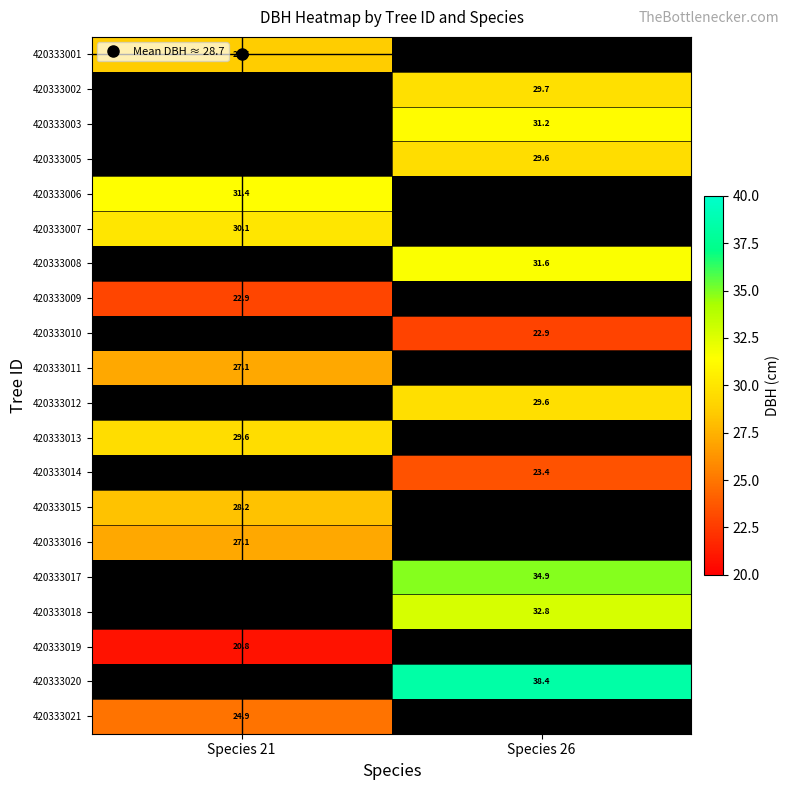

How many series are shown in this chart?

20